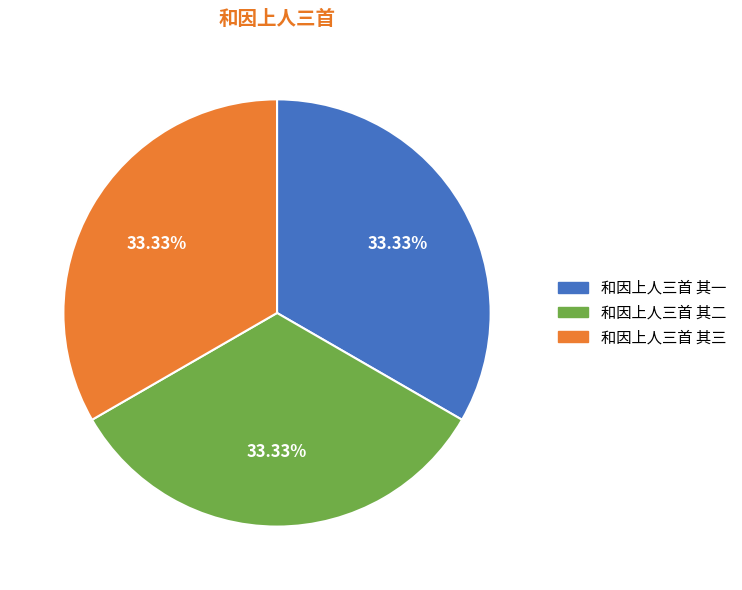

Is the sum of 和因上人三首 其二 and 和因上人三首 其三 greater than half?

Yes